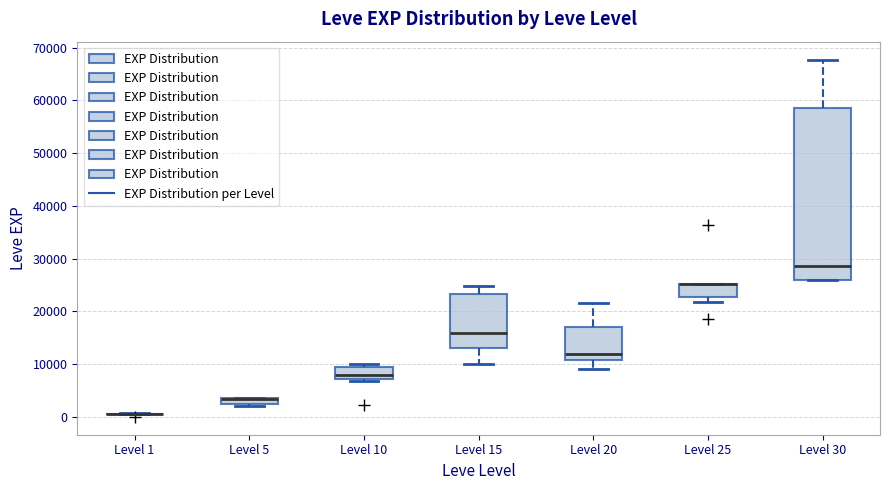

Comparing the boxes themselves (not the whiskers), which one is the tallest?

Level 30